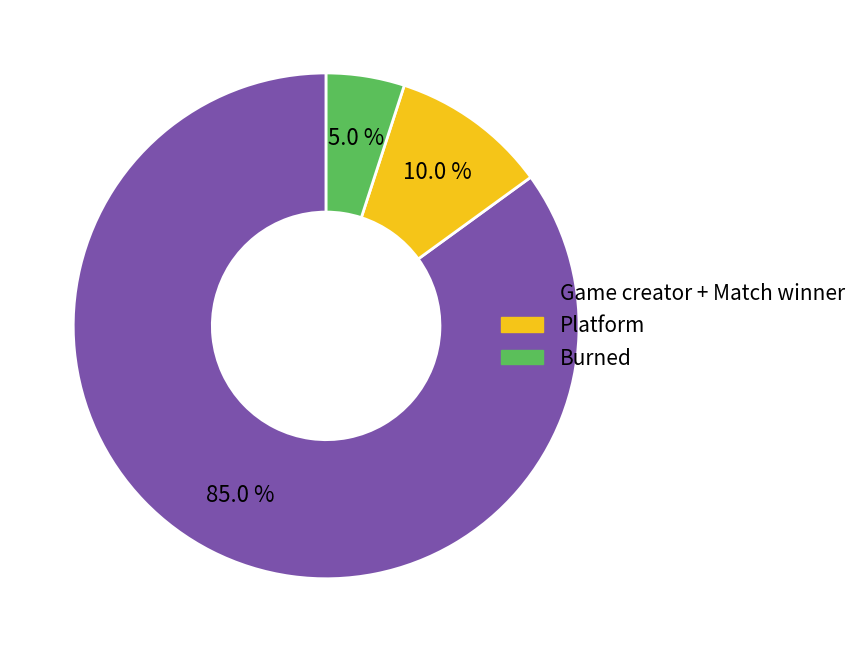

To the nearest percent, what portion does Game creator + Match winner represent?

85%